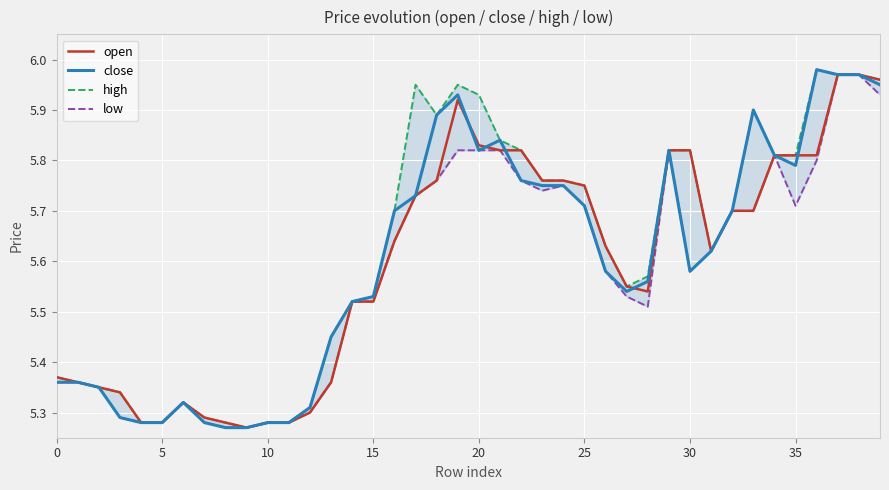

What is the sum of all open values?

223.9